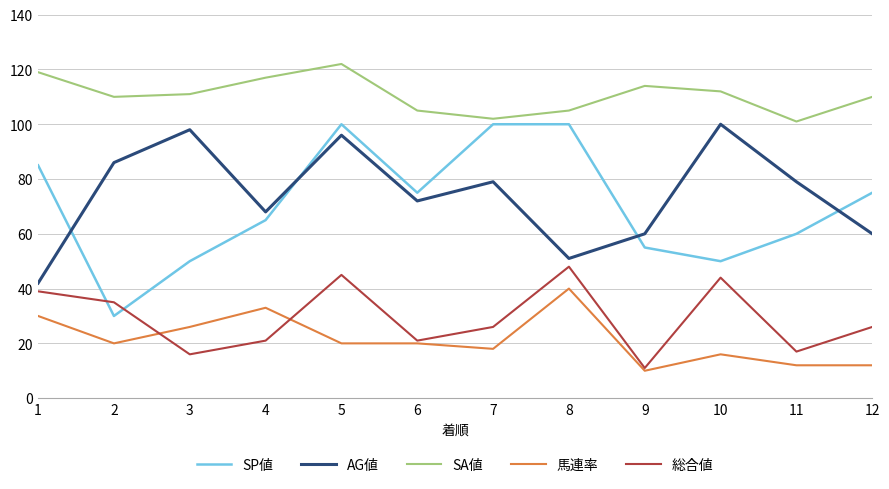

How many lines are shown in the chart?

5